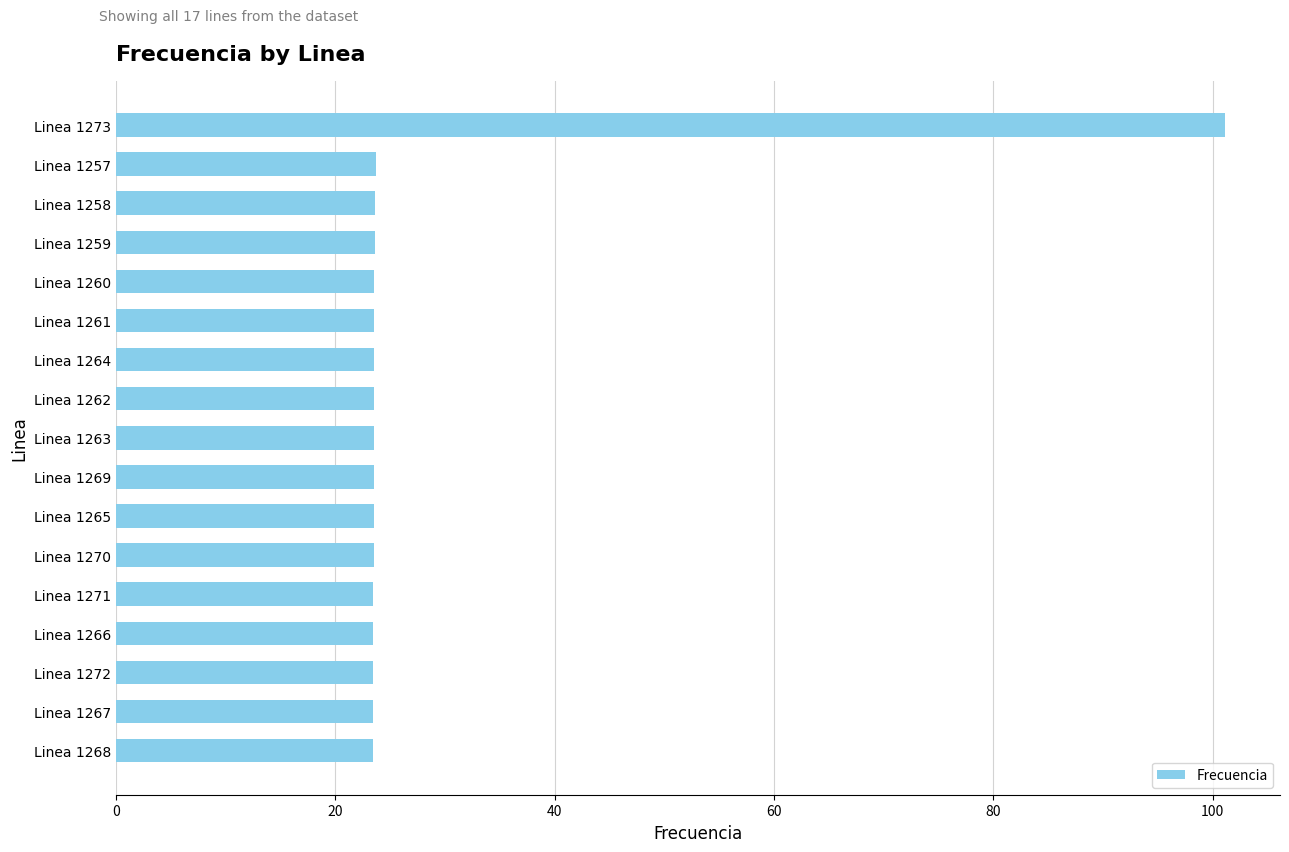

Are the bars grouped side by side (vs. stacked)?

No